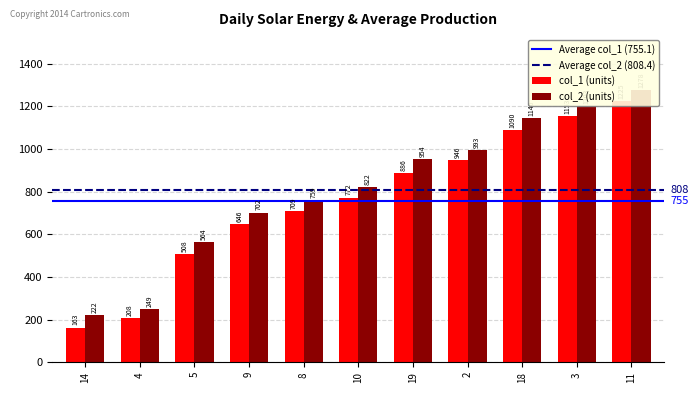

What is the lowest value of the col_1 series?

163